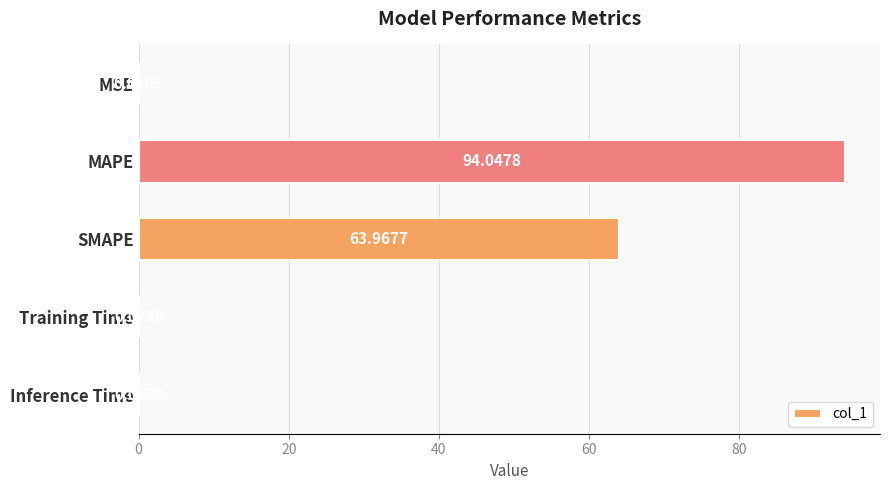

Which has a higher value, MSE or Inference Time?

Inference Time